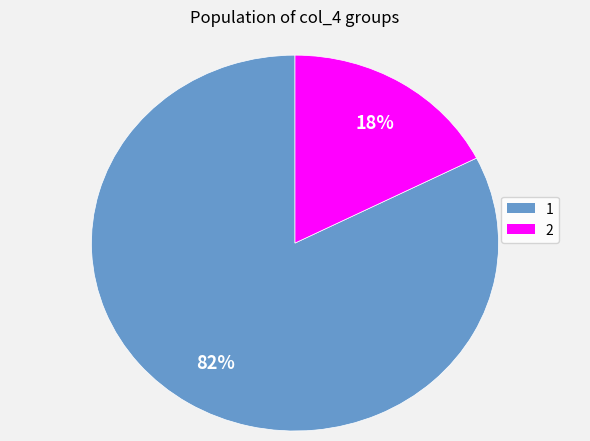

To the nearest percent, what portion does 1 represent?

82%